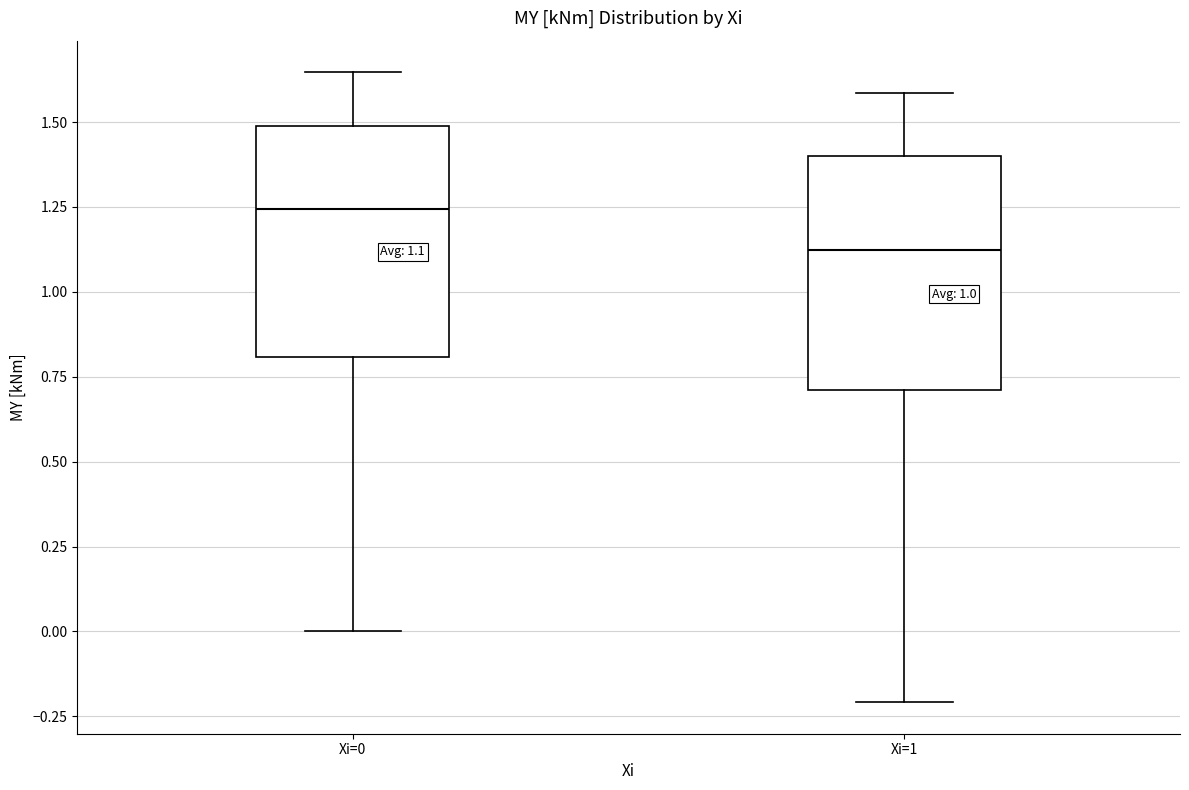

Which box has the highest median line?

Xi=0